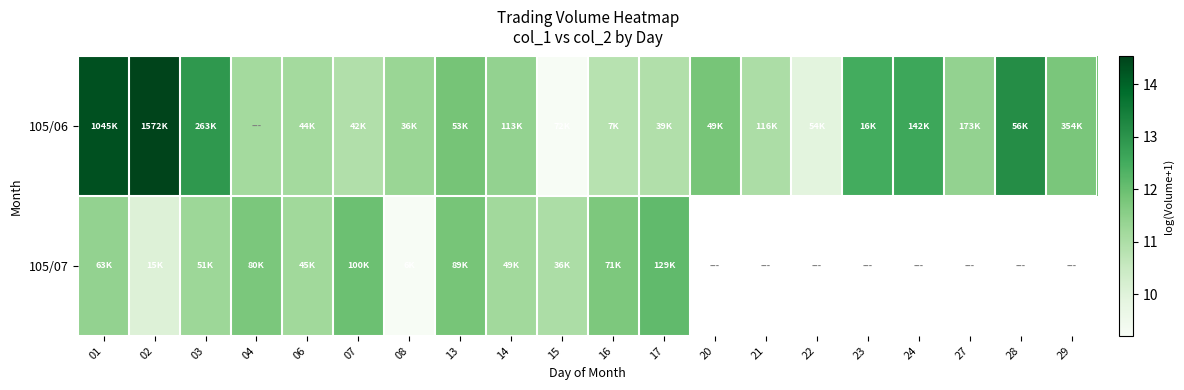

Read the 105/06 value at 03.

12.9